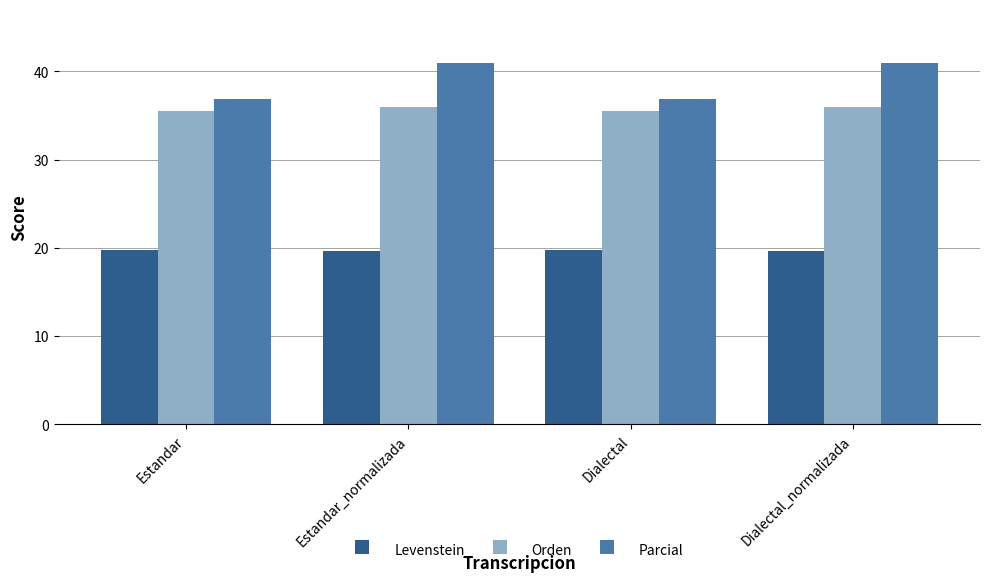

Rank the series by their average value, from lowest to highest.

Levenstein, Orden, Parcial